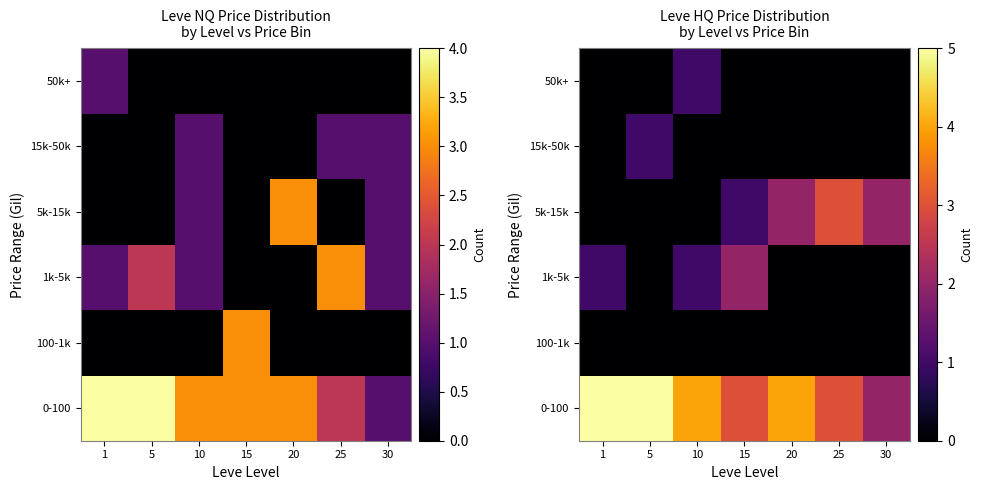

Rank the series by their maximum value, from lowest to highest.

100-1k, 15k-50k, 50k+, 1k-5k, 5k-15k, 0-100